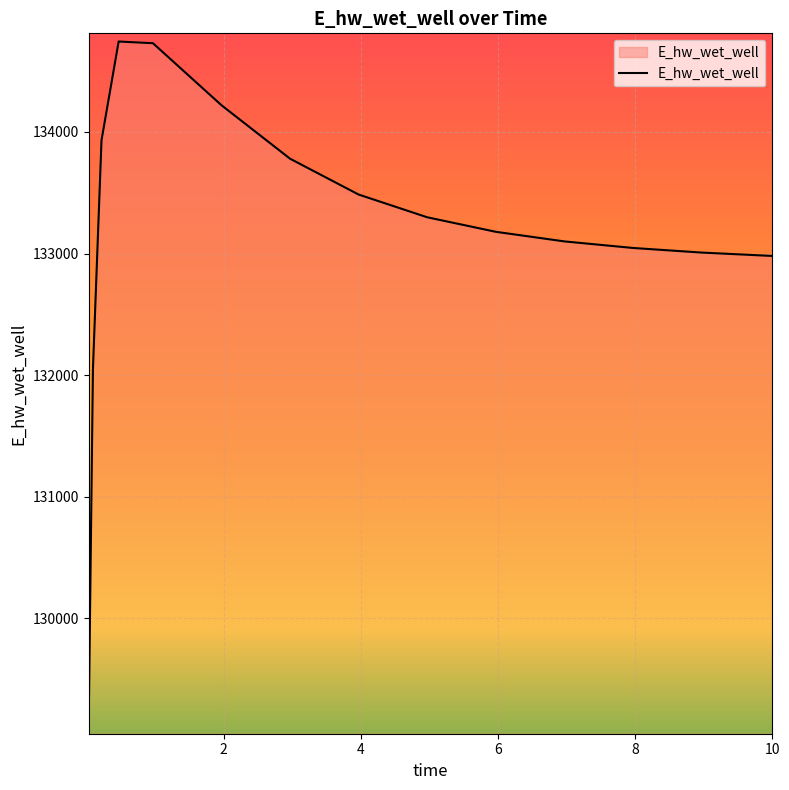

What is the difference between the maximum and minimum values?

5630.8